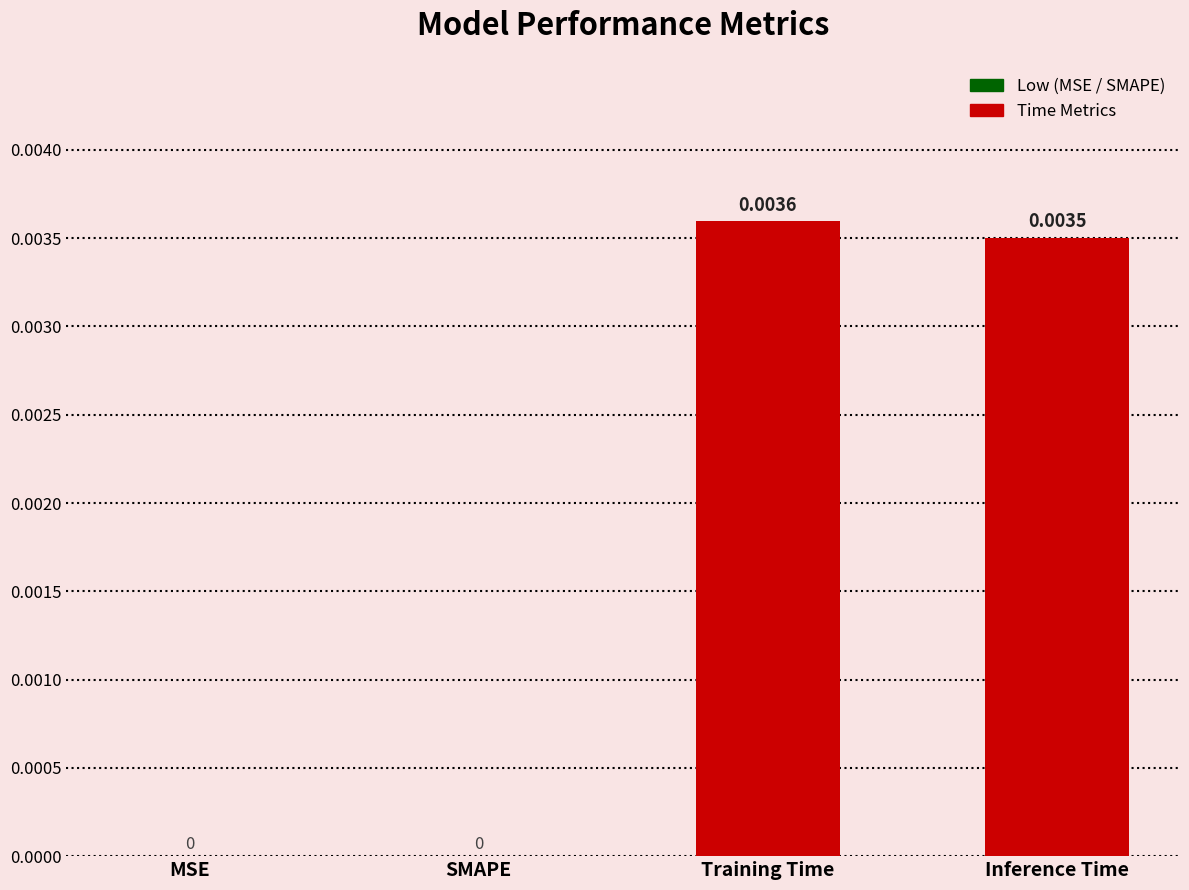

At which category does the chart reach its peak across all series?

Training Time